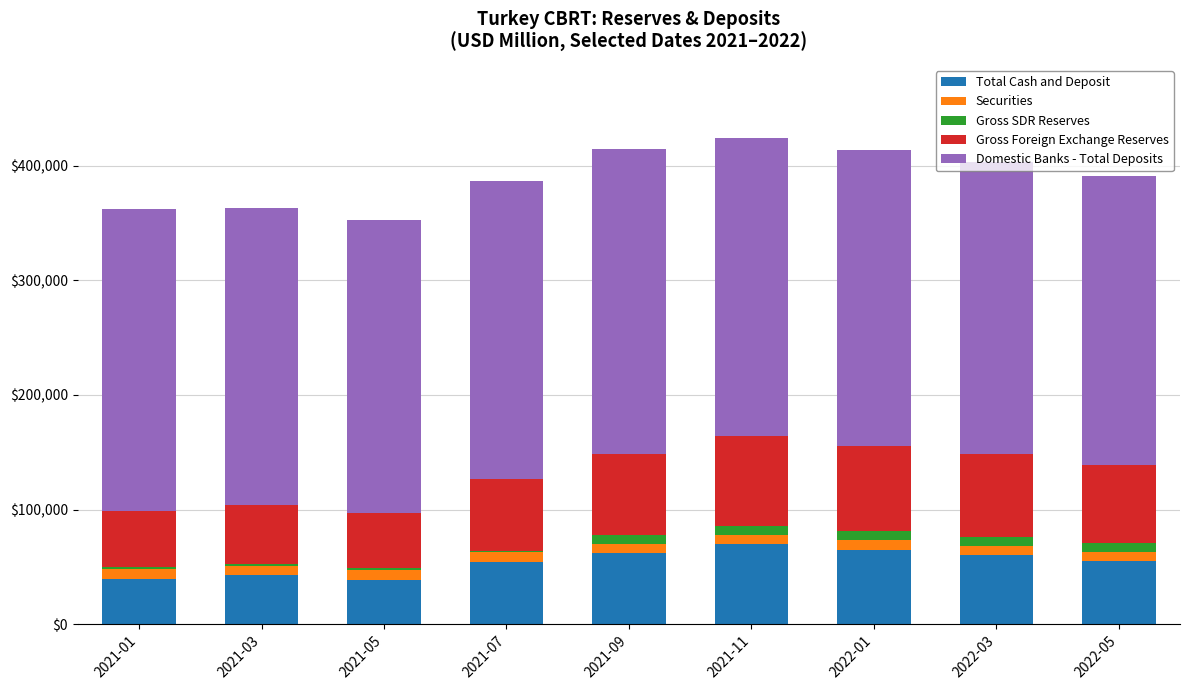

What is the sum of all Total Cash and Deposit values?

486823.2